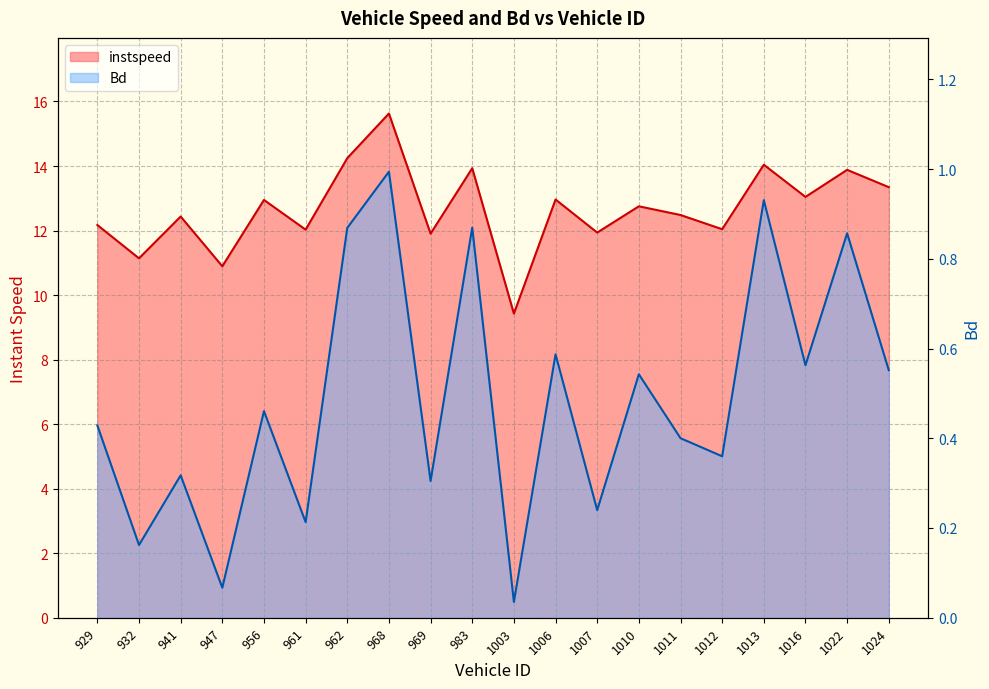

The value of instspeed at 1007 is 11.9. True or false?

True